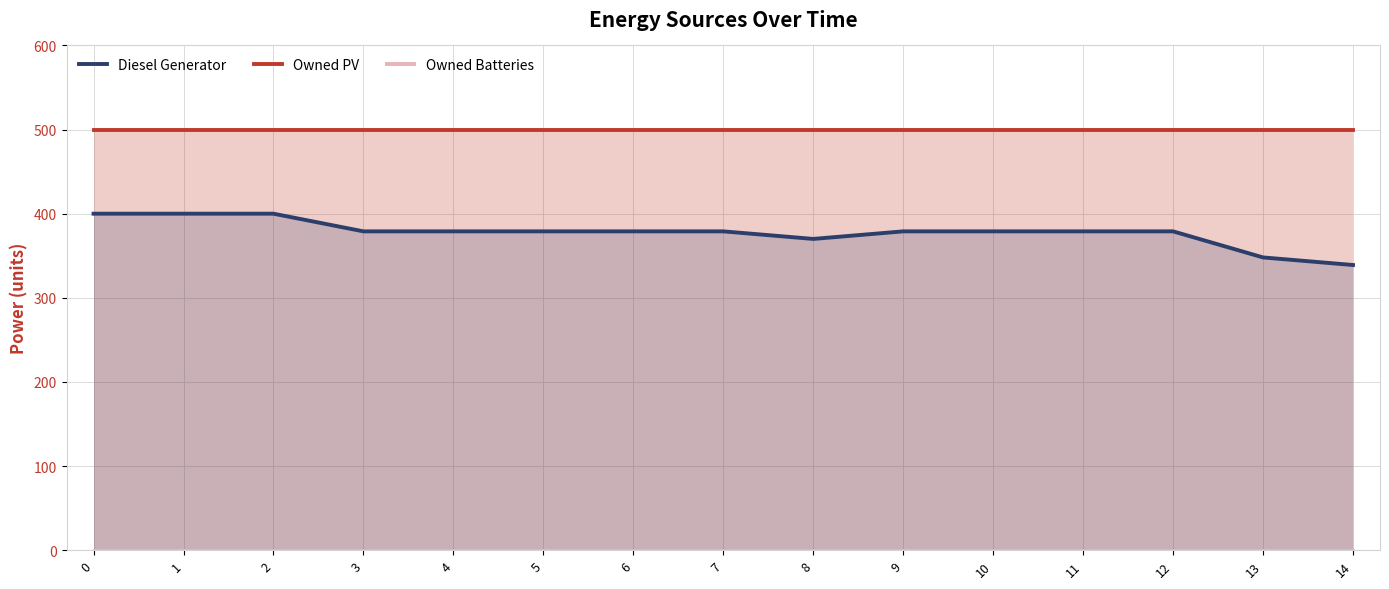

True or false: Diesel Generator and Owned Batteries line intersect in this chart.

False